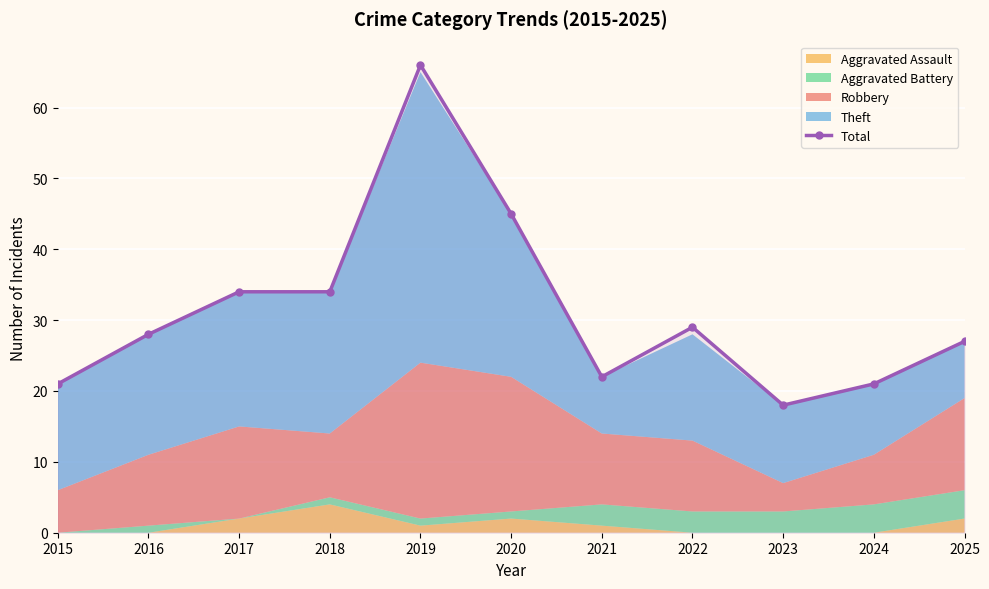

What is the value of the 7th point from the left?

22